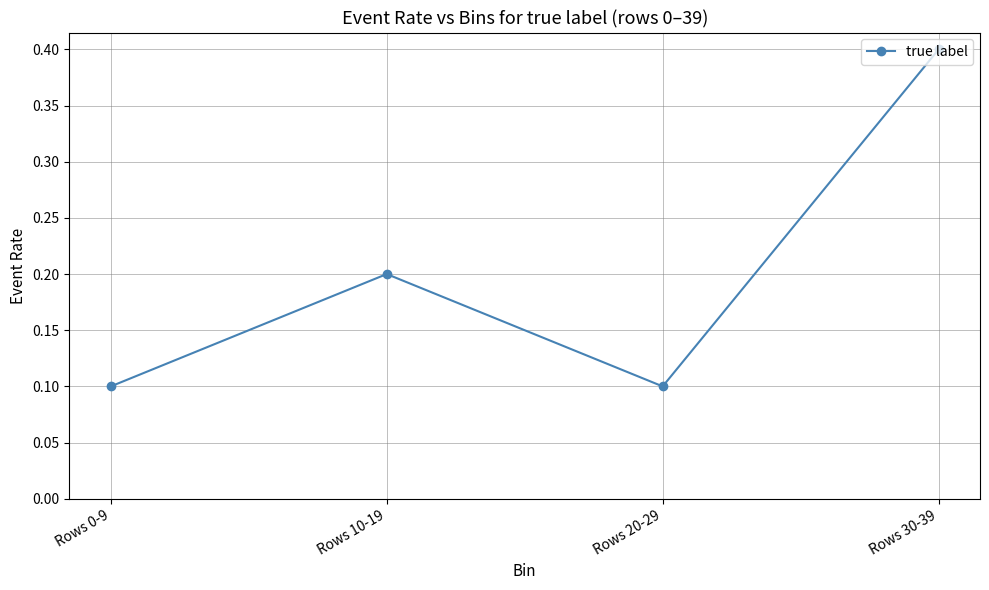

Reading left to right, list all the values displayed in this chart.

0.1	0.2	0.1	0.4